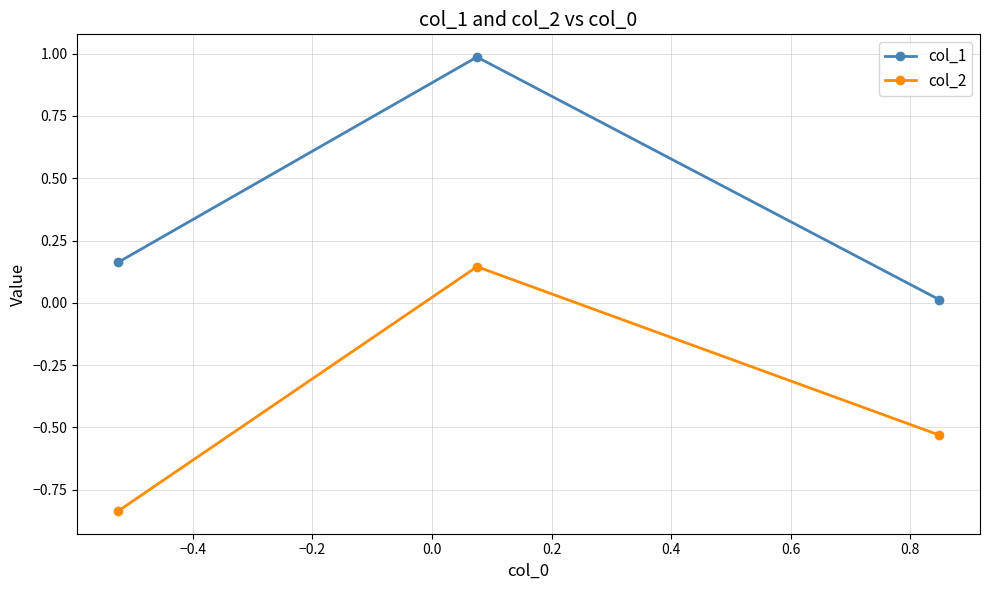

Which series has the largest total across all categories?

col_1